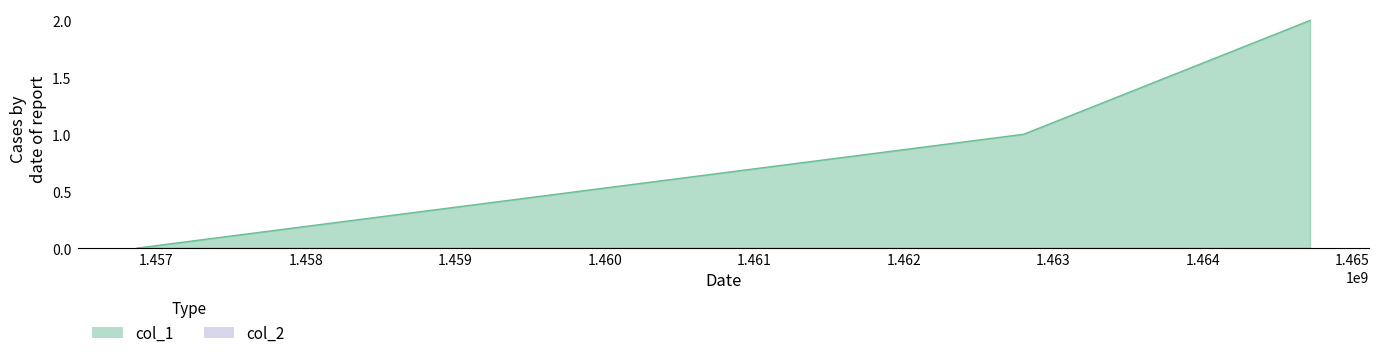

What is the maximum value shown in the chart?

2